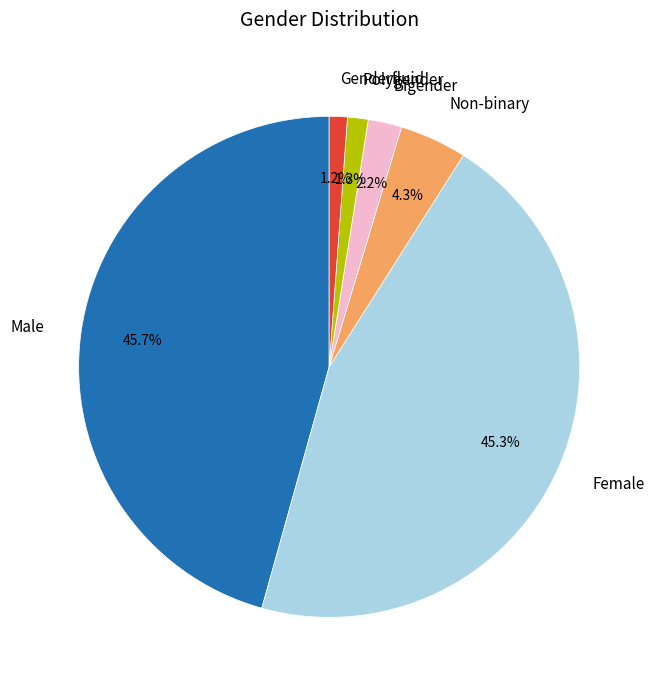

How many segments does this pie chart have?

6